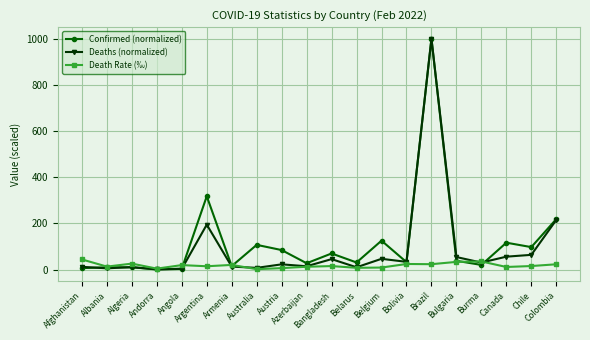

What is the highest value of the Death Rate (‰) series?

43.8